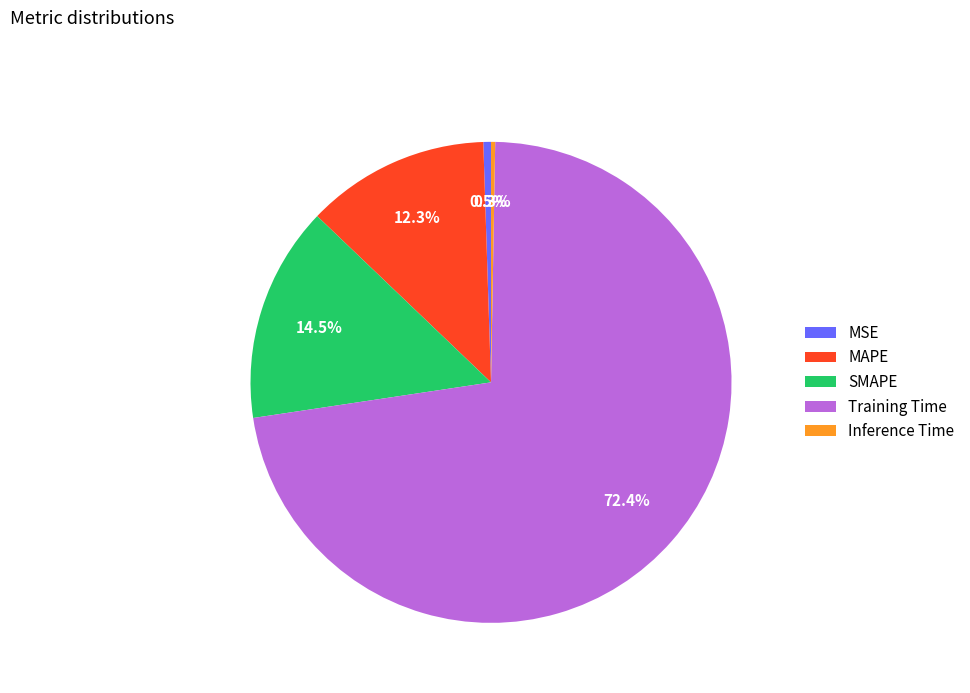

To the nearest percent, what is the difference between the Training Time and SMAPE slice percentages?

58%